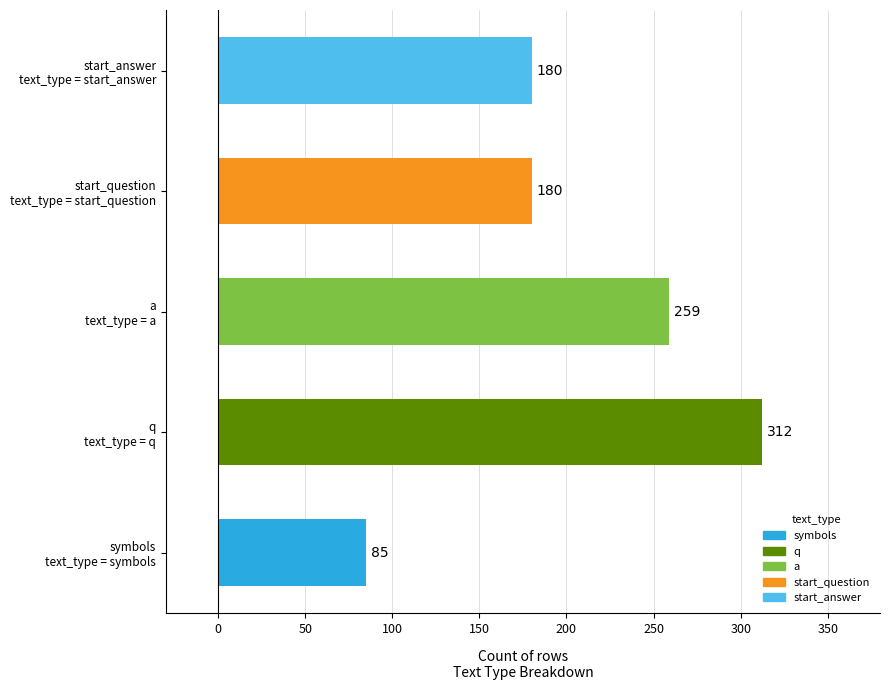

What is the difference between the maximum and minimum values?

227